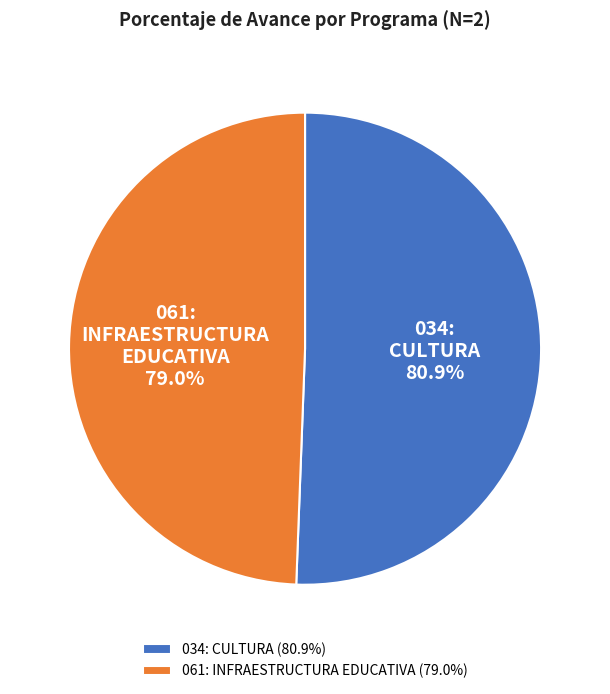

What is the majority slice?

034: CULTURA